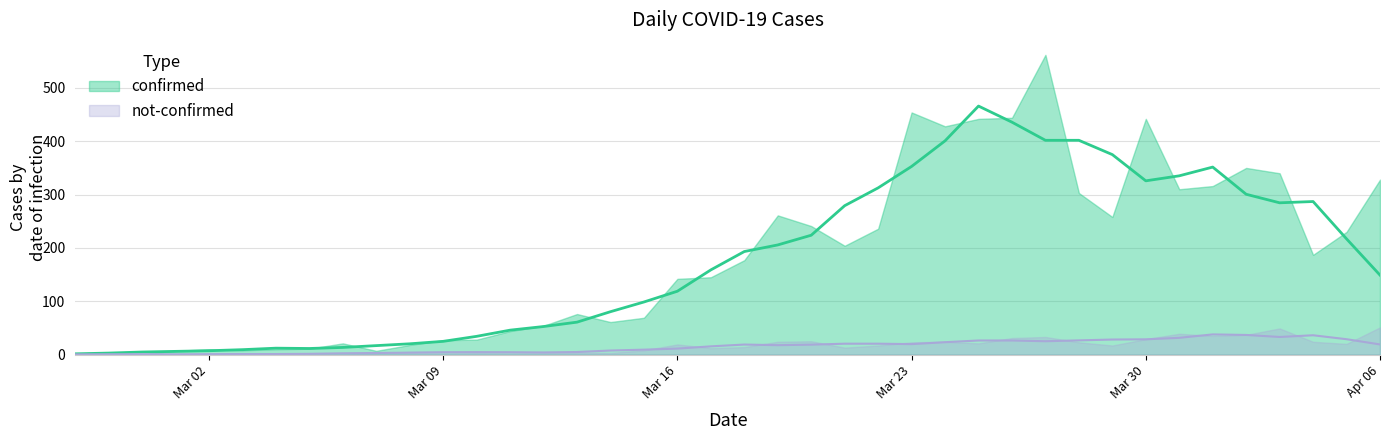

True or false: confirmed and not-confirmed cross at least once.

False